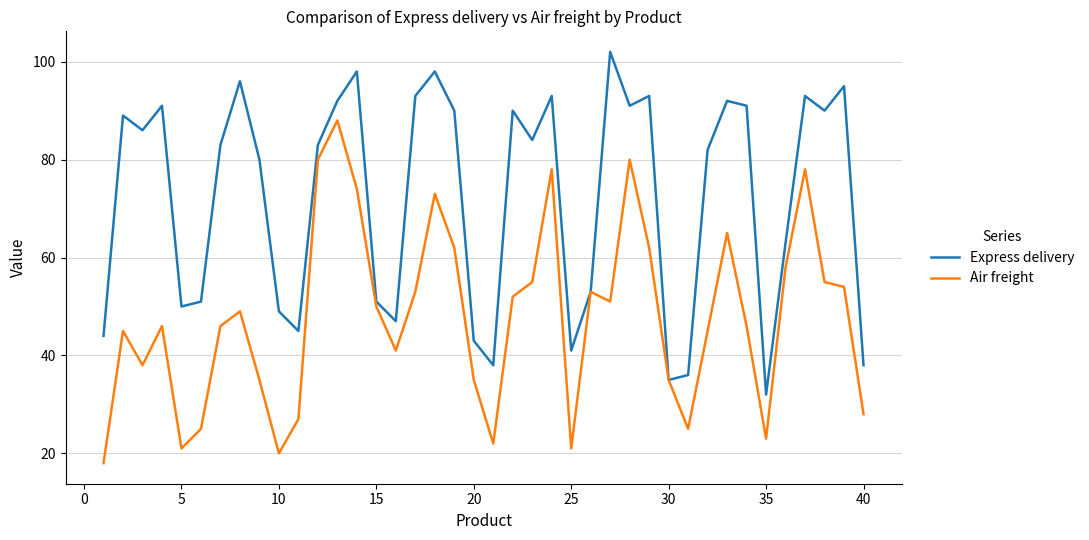

What is the maximum value shown in the chart?

102